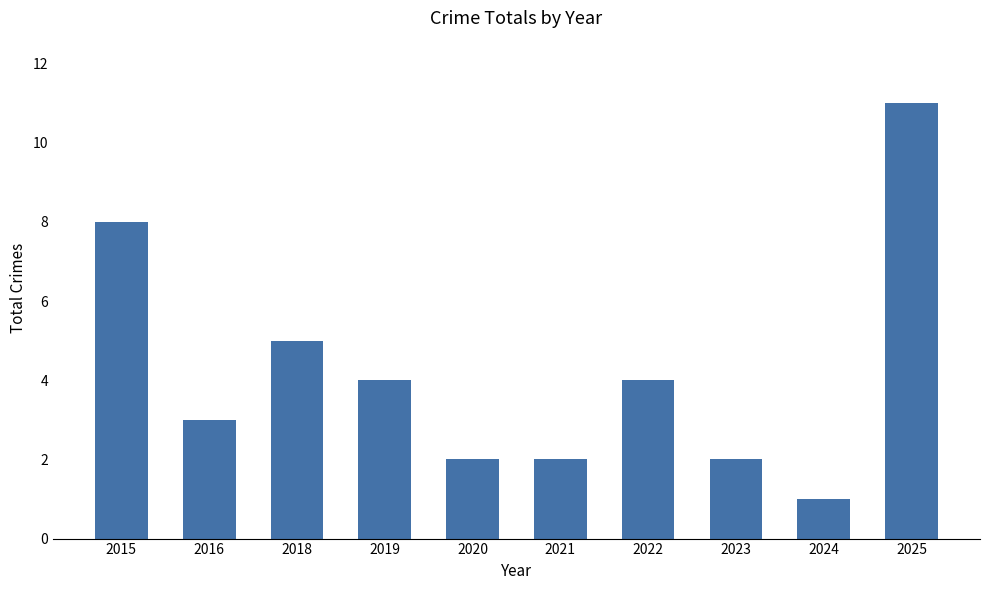

Are the bars grouped side by side (vs. stacked)?

No